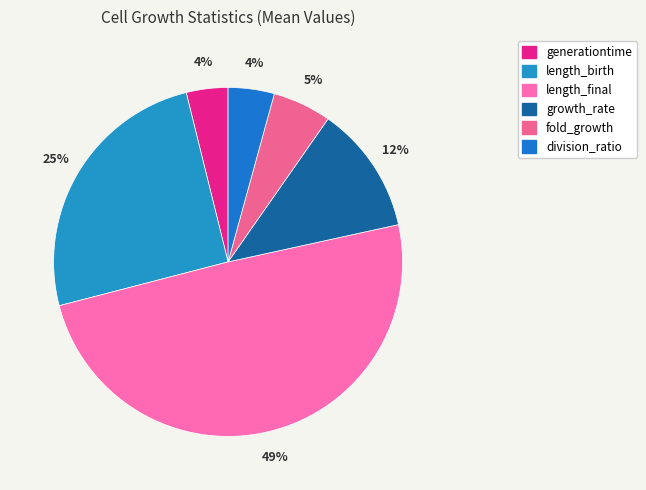

Which slice is the smallest?

generationtime